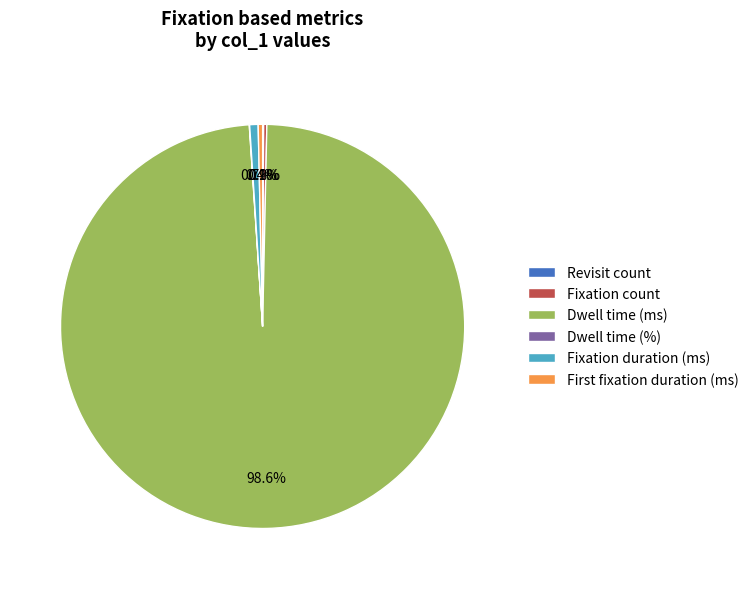

To the nearest percent, what is the average slice percentage?

17%